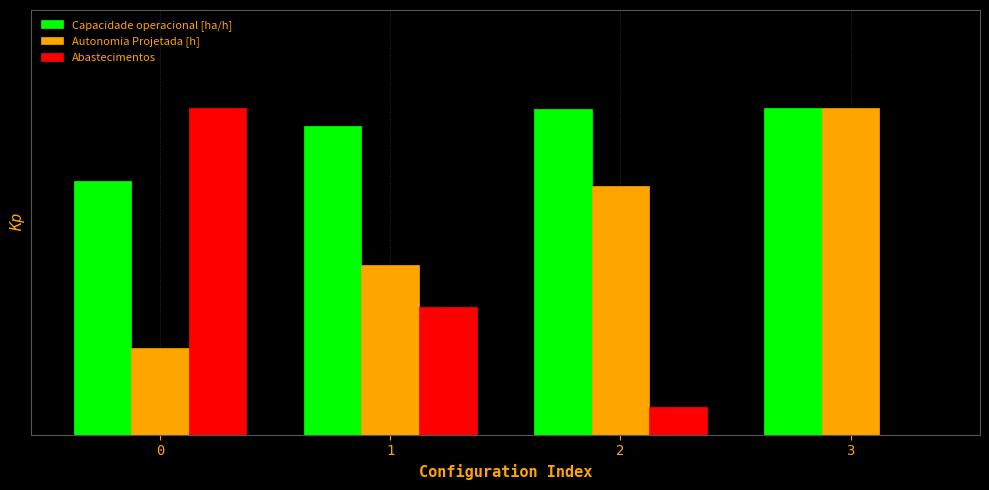

Between 2 and 3, which is larger?

3